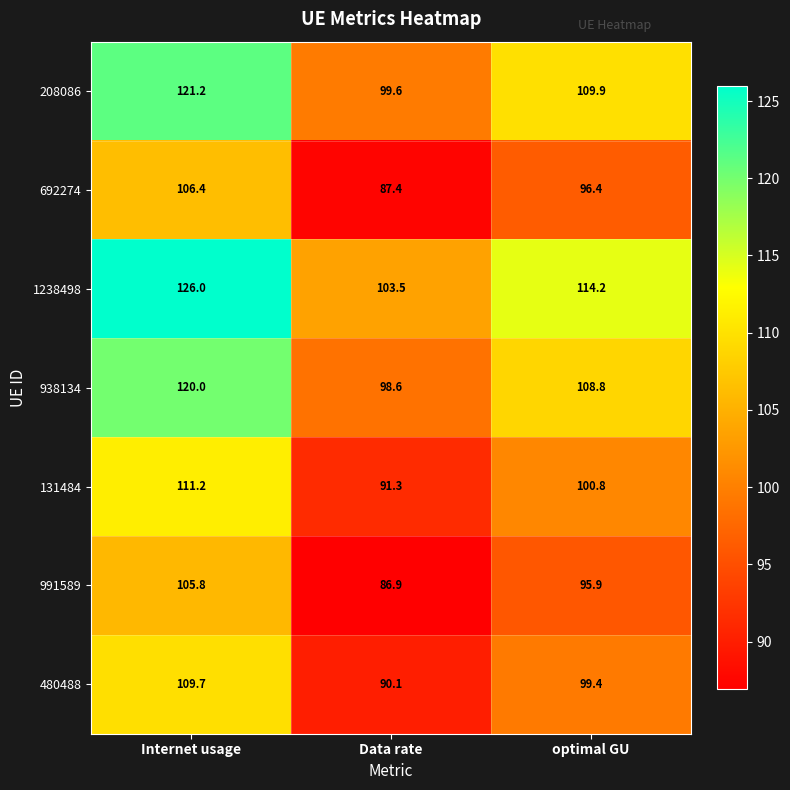

Rank the series by their maximum value, from lowest to highest.

991589, 692274, 480488, 131484, 938134, 208086, 1238498